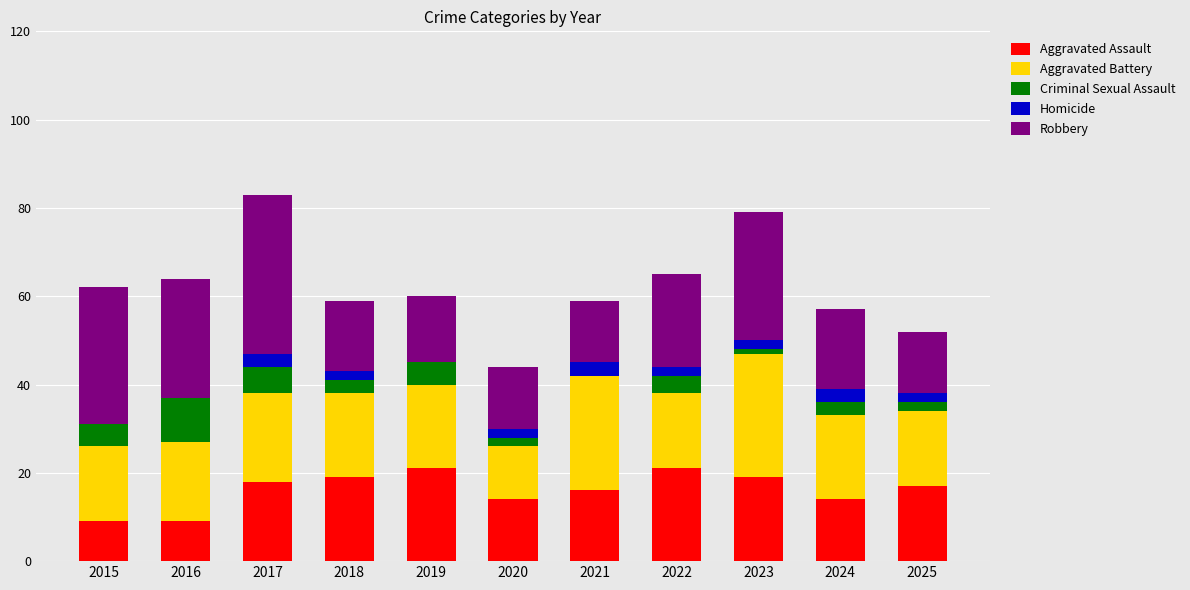

What is the total value across all series at 2015?

62